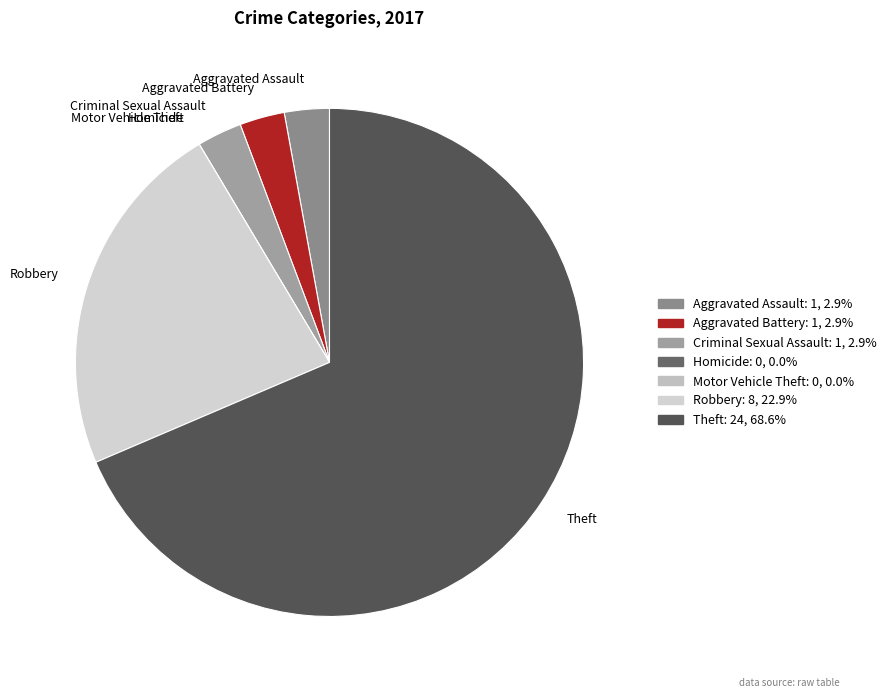

Does any single category account for the majority?

Yes